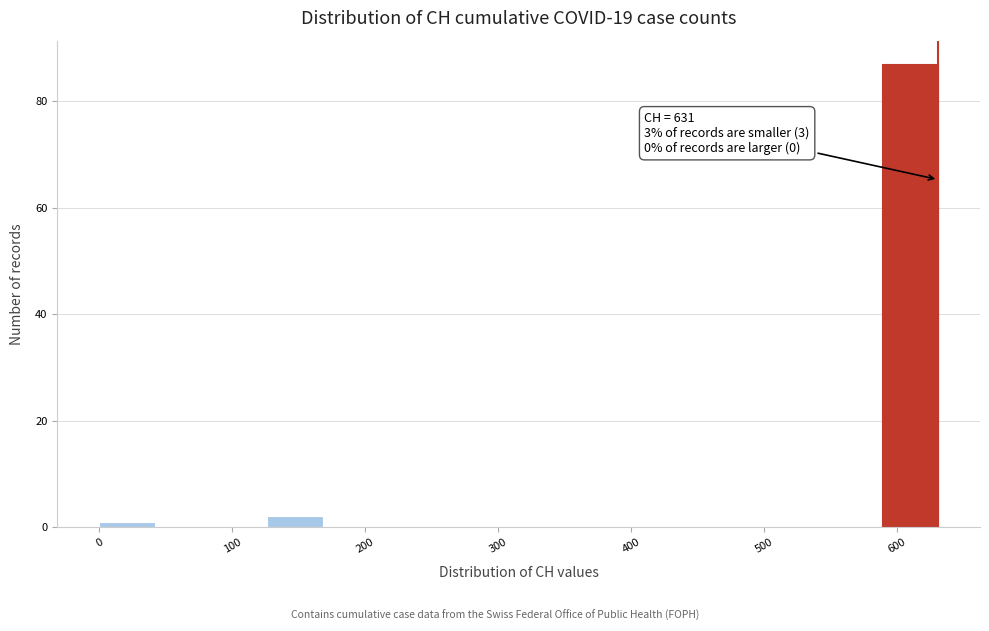

Which range on the x-axis has the tallest bar?

590 to 630